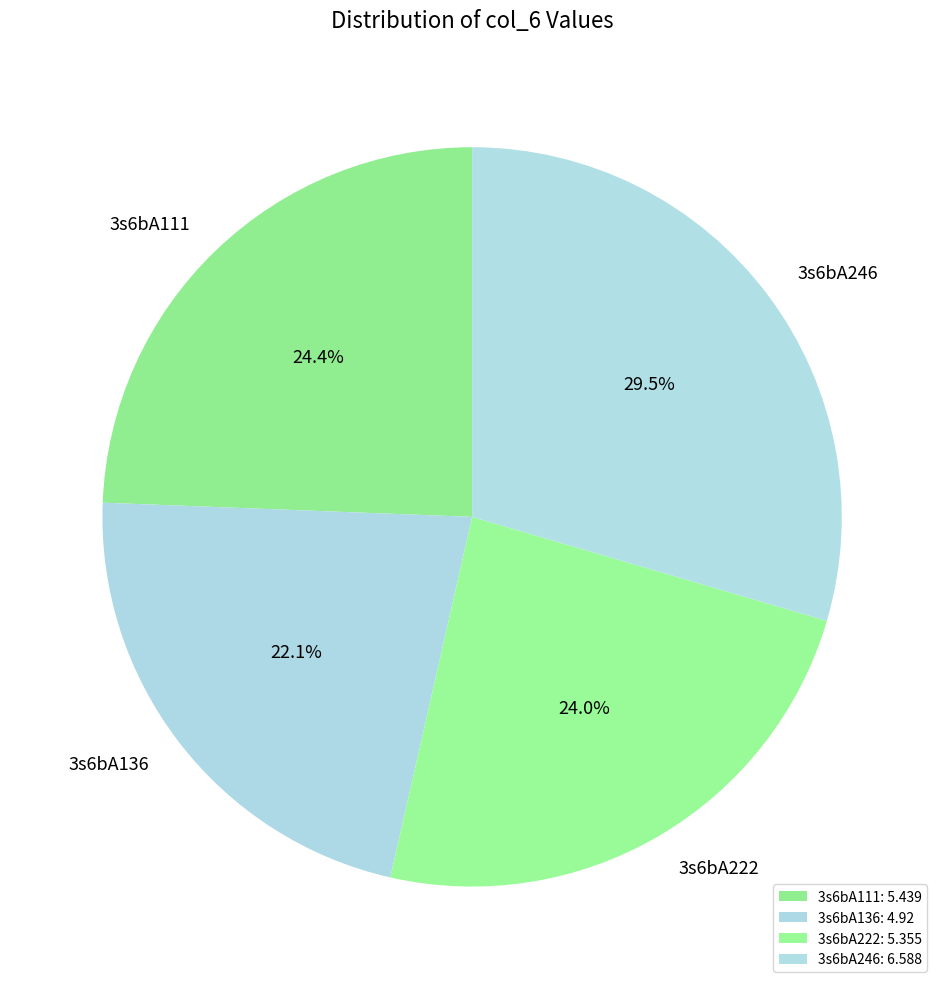

Approximately how many times larger is the value at 3s6bA111 compared to 3s6bA246?

0.8